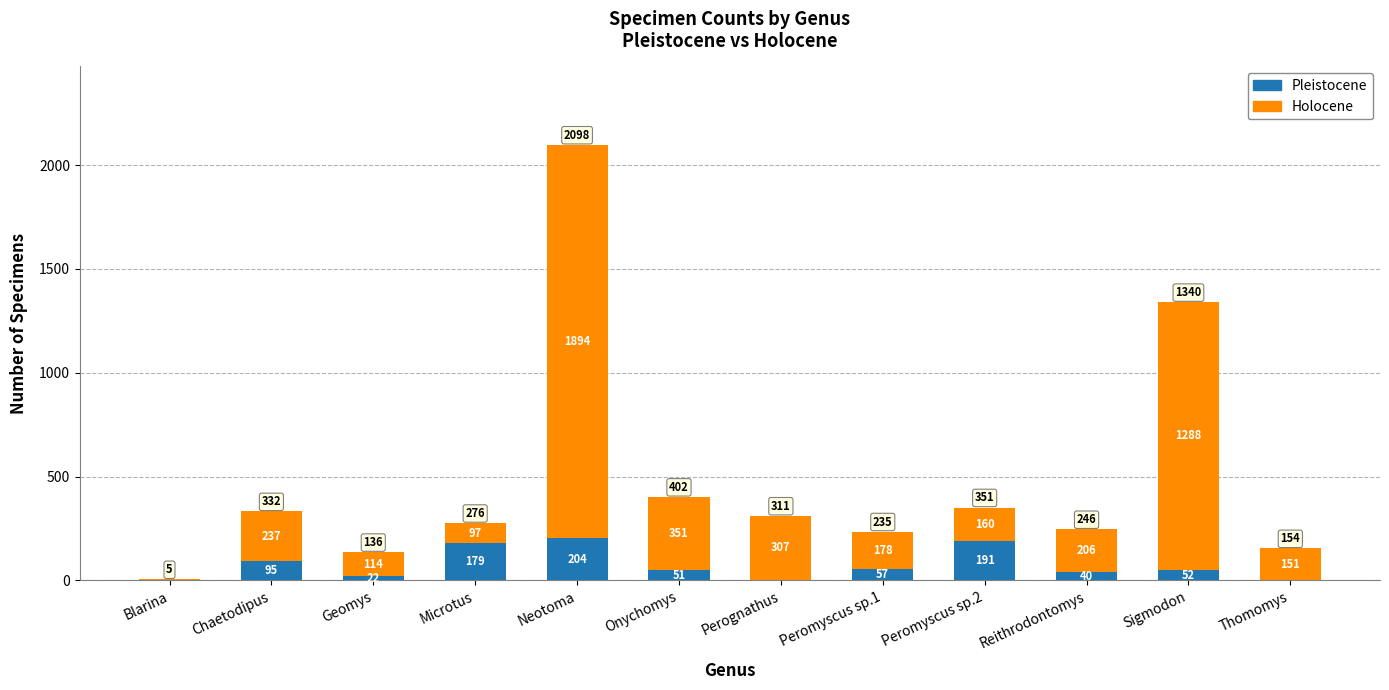

True or false: Pleistocene has a value of 4 at Perognathus.

True